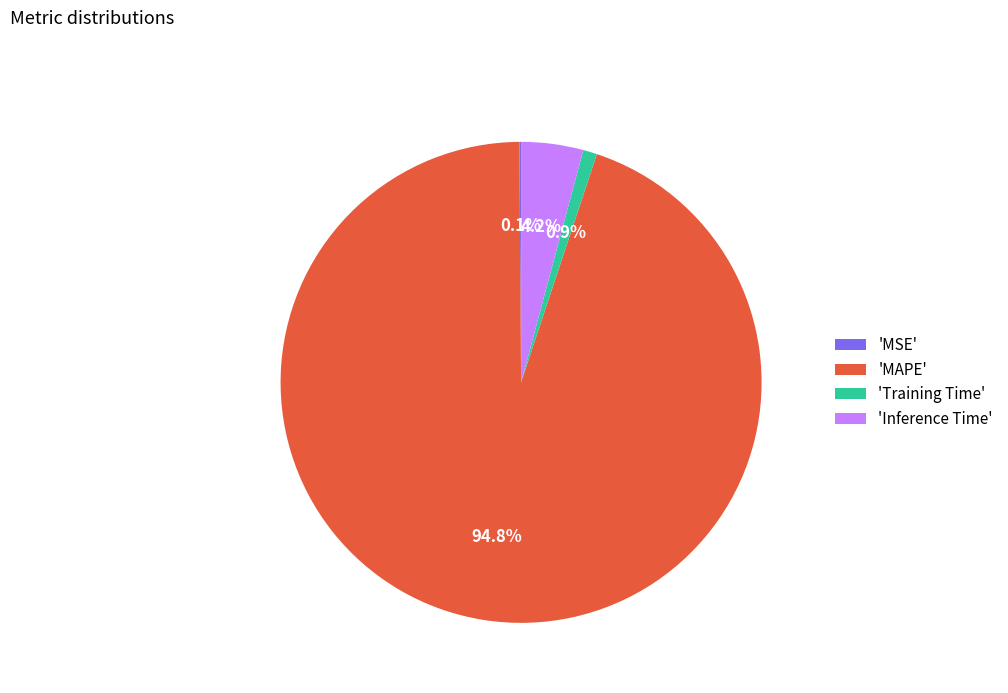

To the nearest percent, what is the average slice percentage?

25%